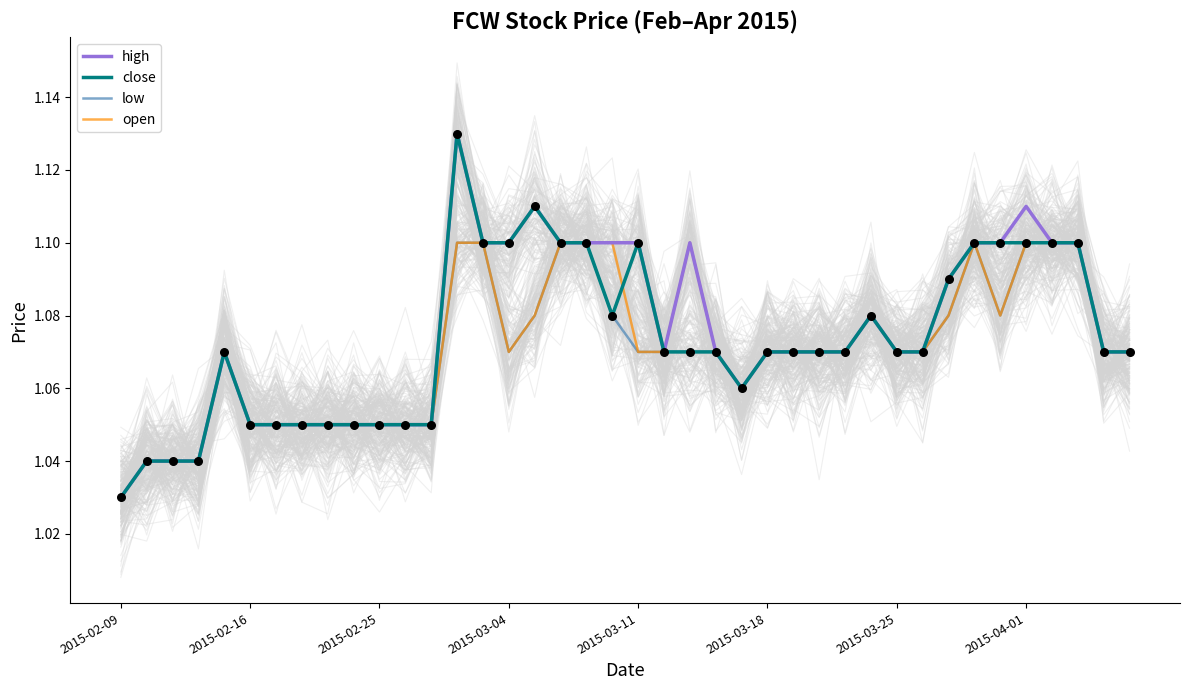

Which series reaches the minimum Y coordinate?

high